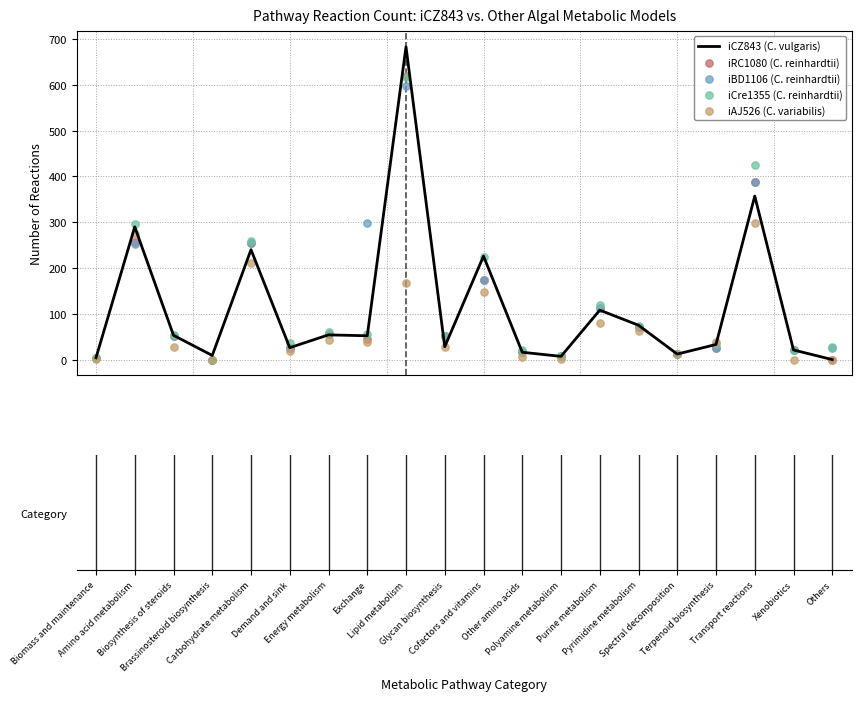

Which series contains the lowest Y value?

iCZ843 (C. vulgaris)